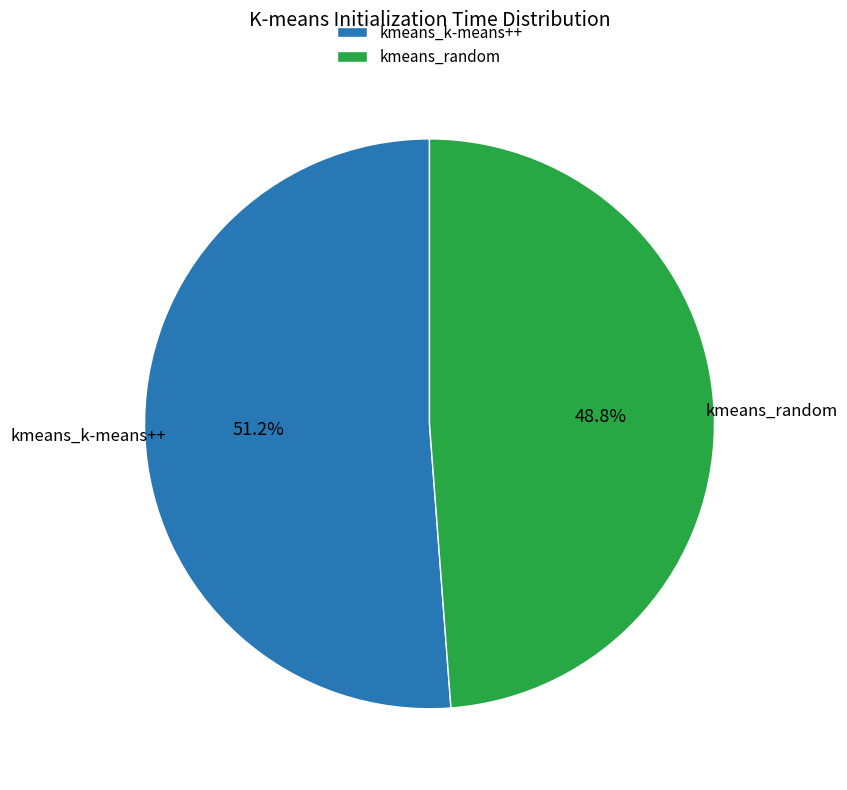

To the nearest percent, what is the average slice percentage?

50%